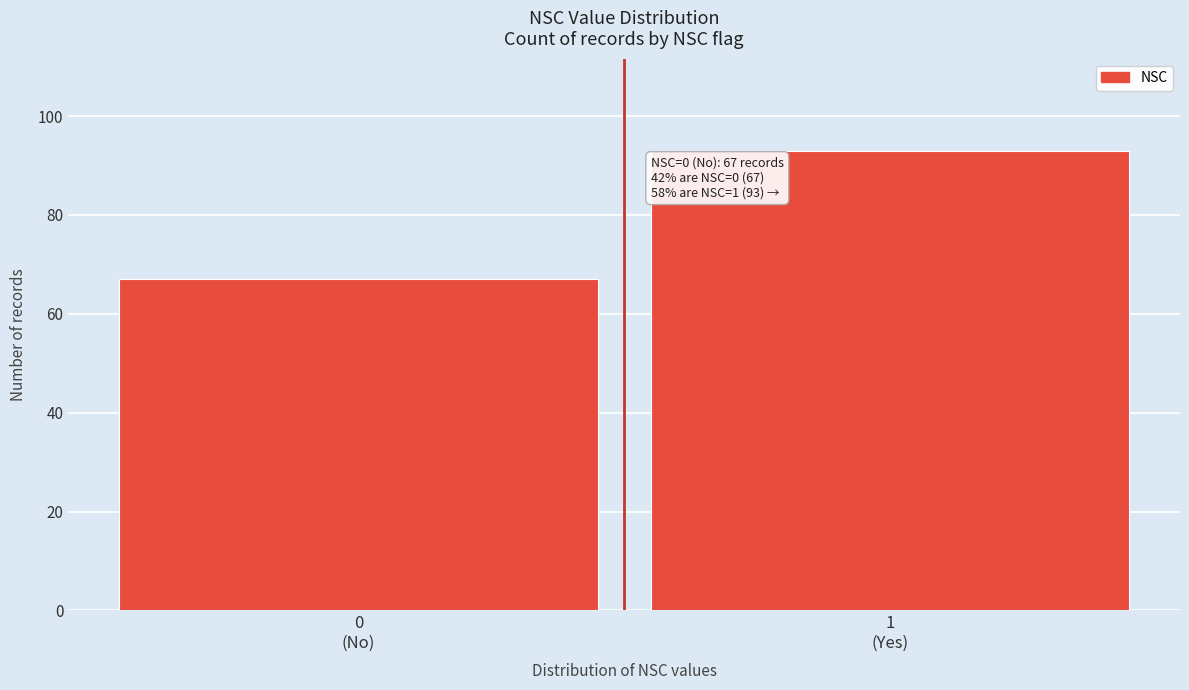

Reading left to right, what are all the values shown in this chart?

67	93